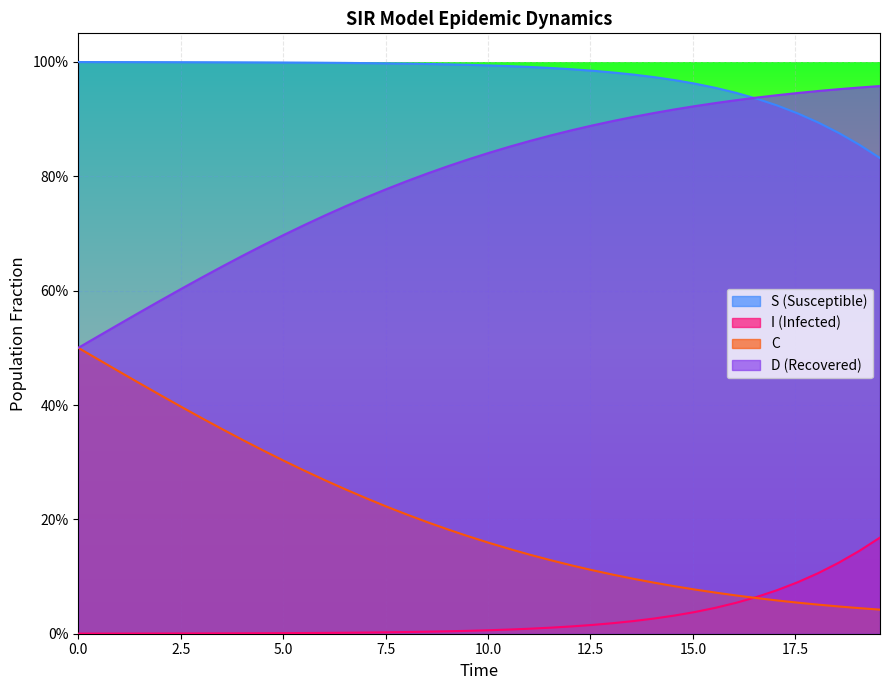

True or false: I and D cross at least once.

False